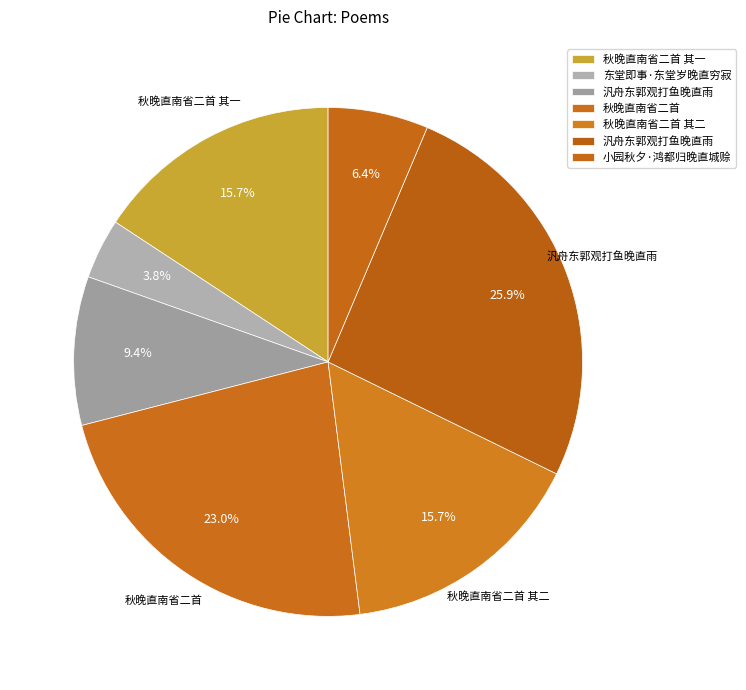

Count the number of slices in the pie.

7